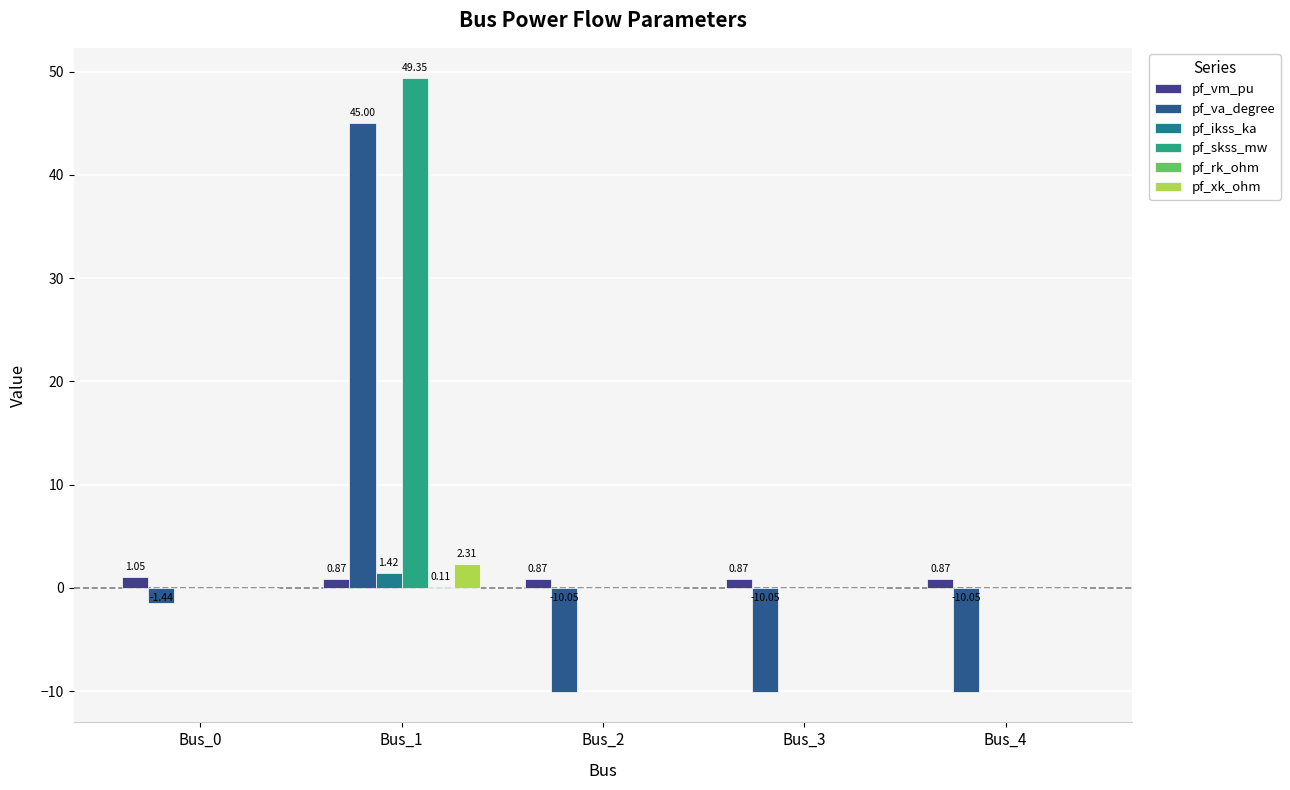

Count the number of categories in the chart.

5